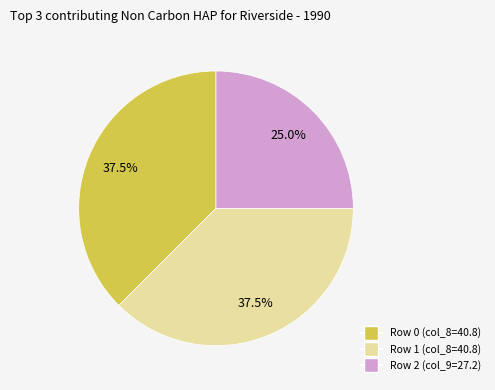

Is the sum of Row 2 and Row 0 greater than half?

Yes